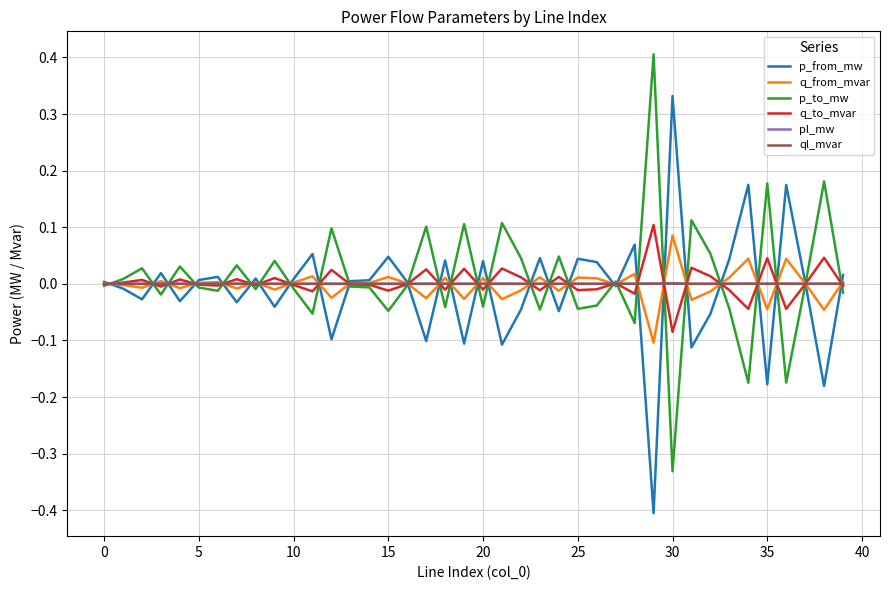

What is the highest value of the p_to_mw series?

0.4